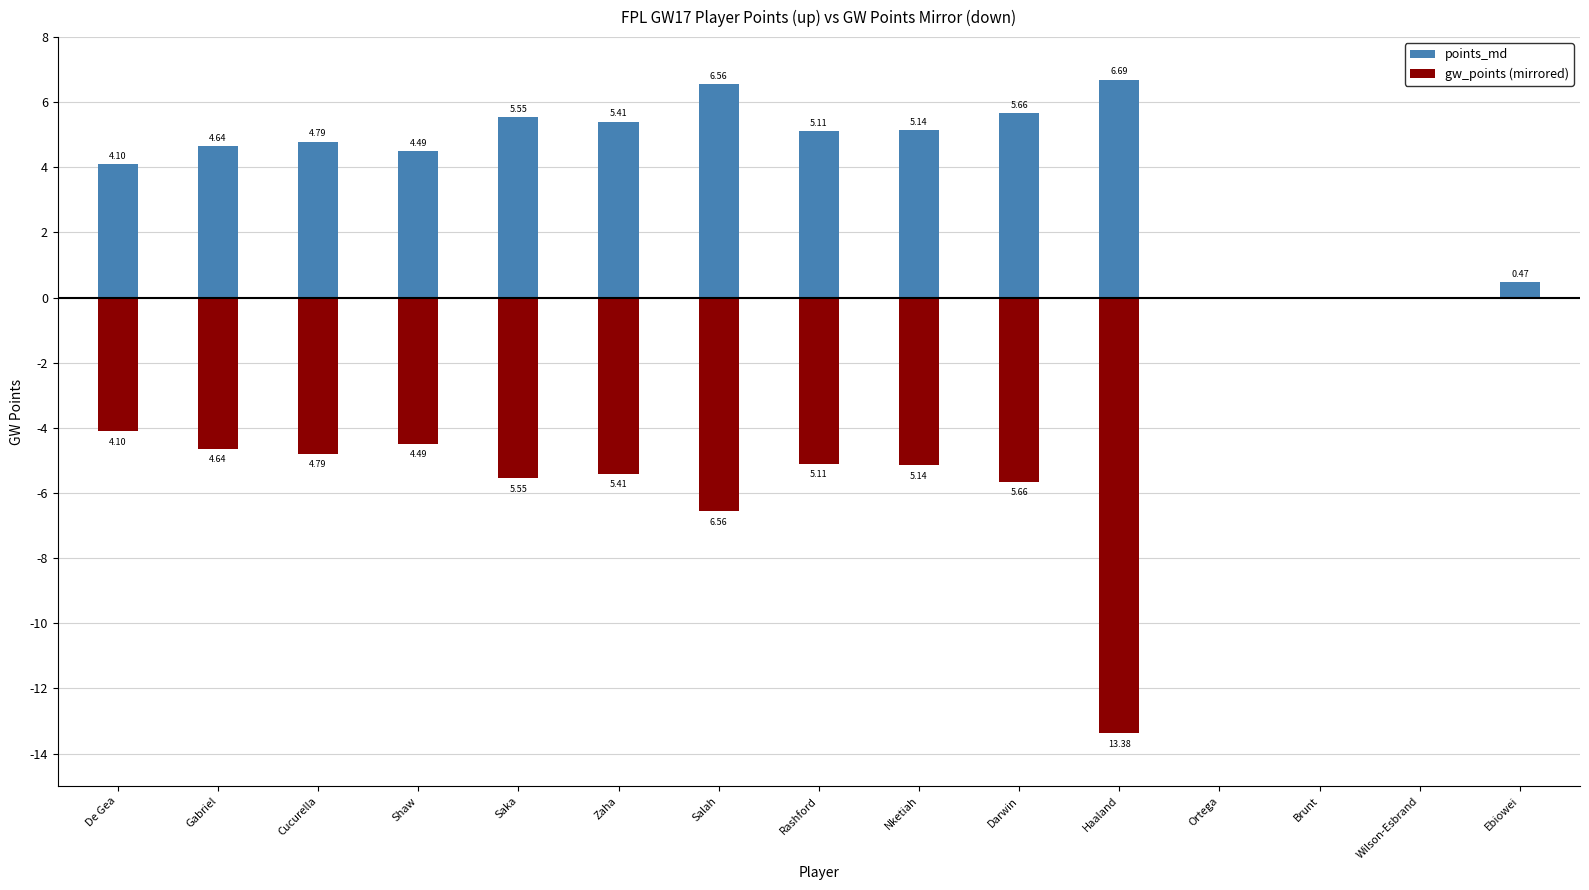

Which series has the largest range (max minus min)?

gw_points (mirrored)